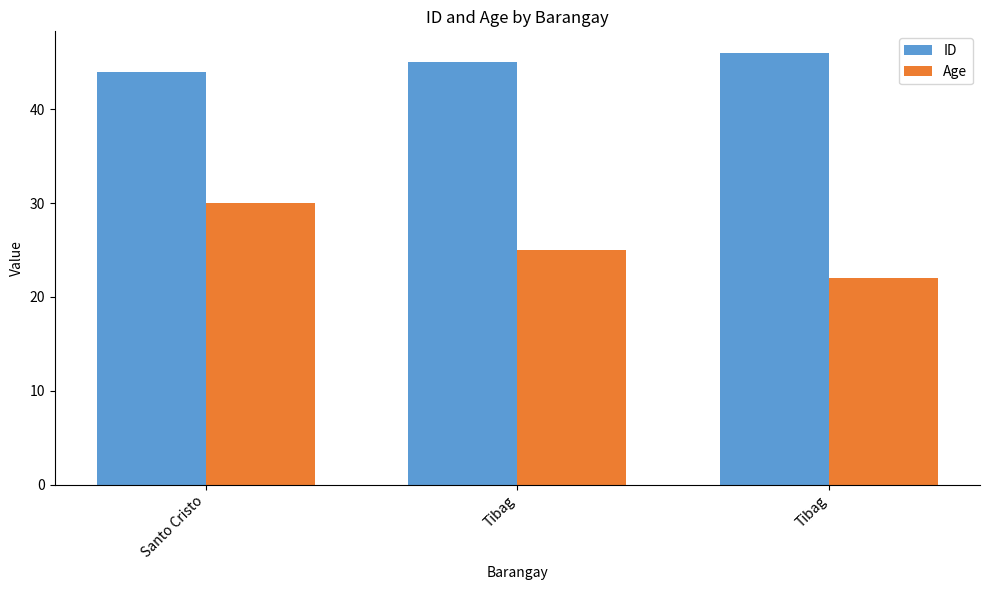

The value of ID at Tibag is 12. True or false?

False